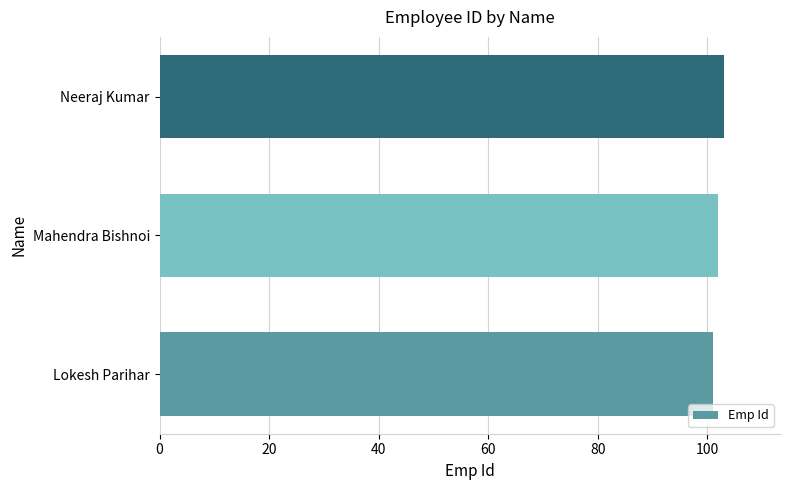

Is it true that the value at Neeraj Kumar is 154?

False